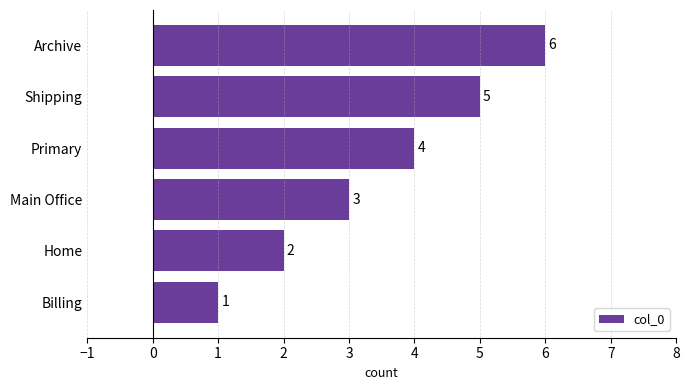

What is the smallest value displayed?

1